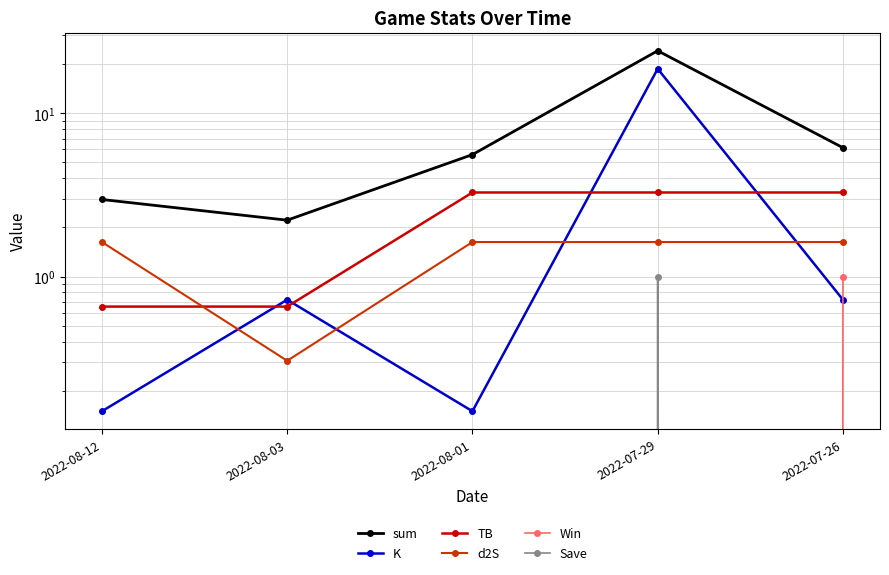

What position from the right is 2022-08-03?

4